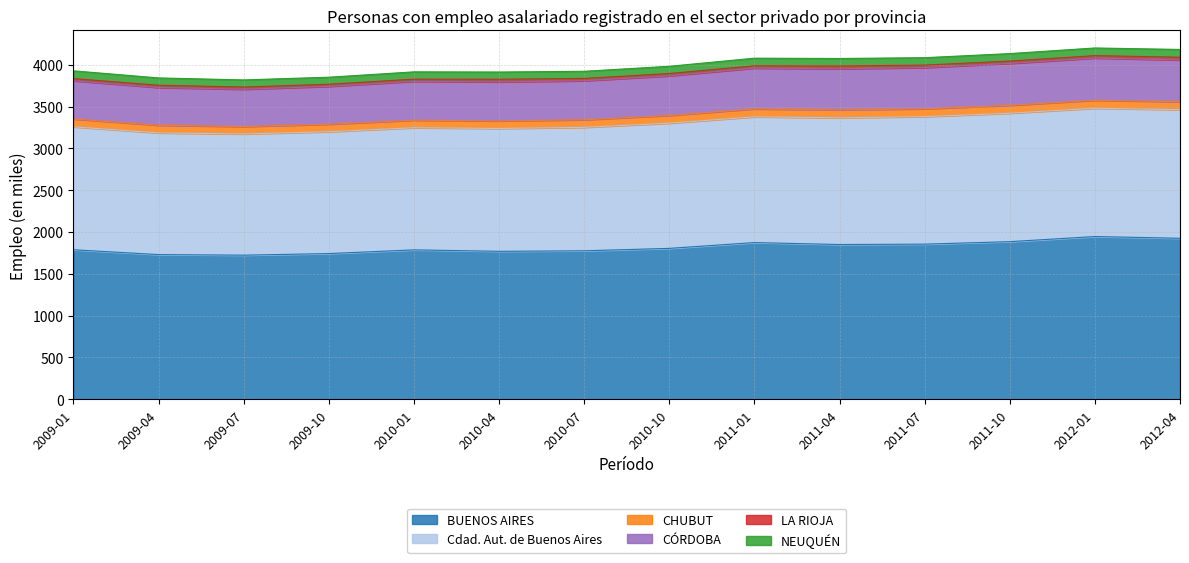

What is the total value across all series at 2009-10?

3850.7